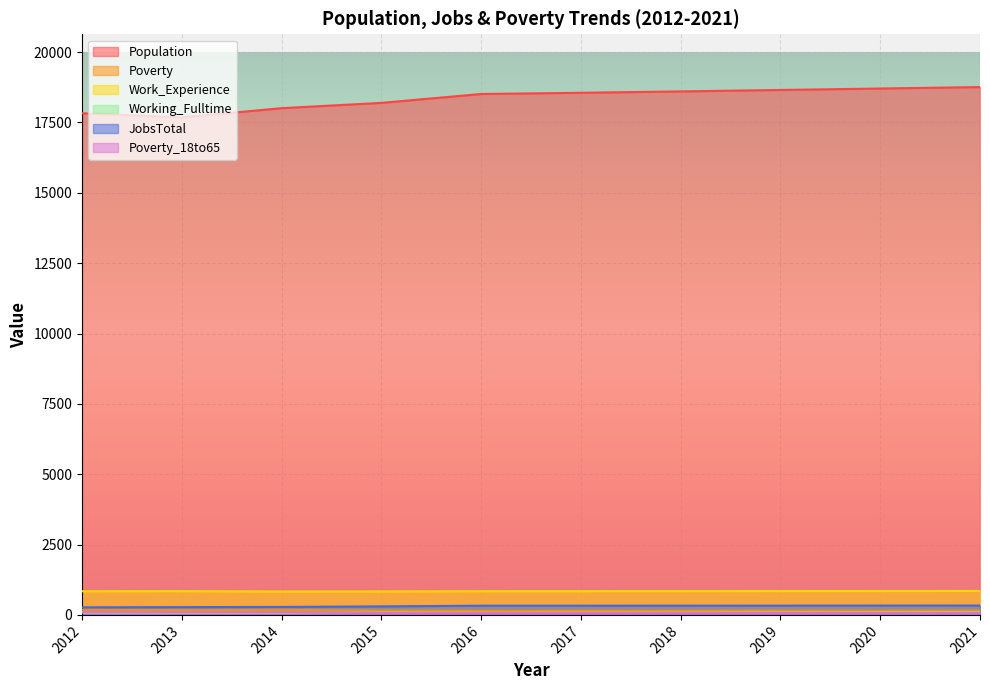

At 2019, list the series in order from largest to smallest.

Population, Work_Experience, JobsTotal, Poverty, Working_Fulltime, Poverty_18to65